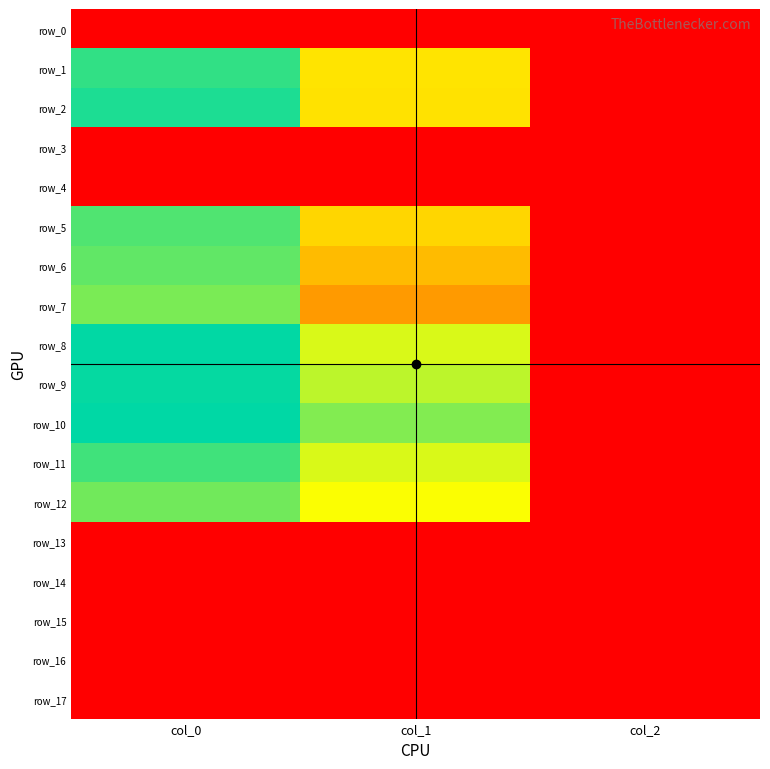

True or false: row_4 has a value of 0.0 at col_2.

True